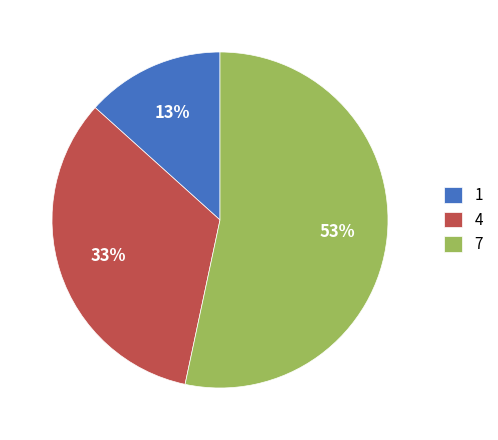

To the nearest percent, what is the average slice percentage?

33%